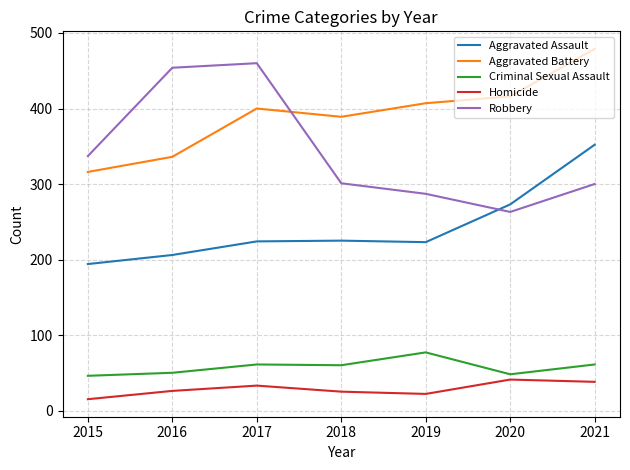

What value does the Criminal Sexual Assault series have at 2018?

60